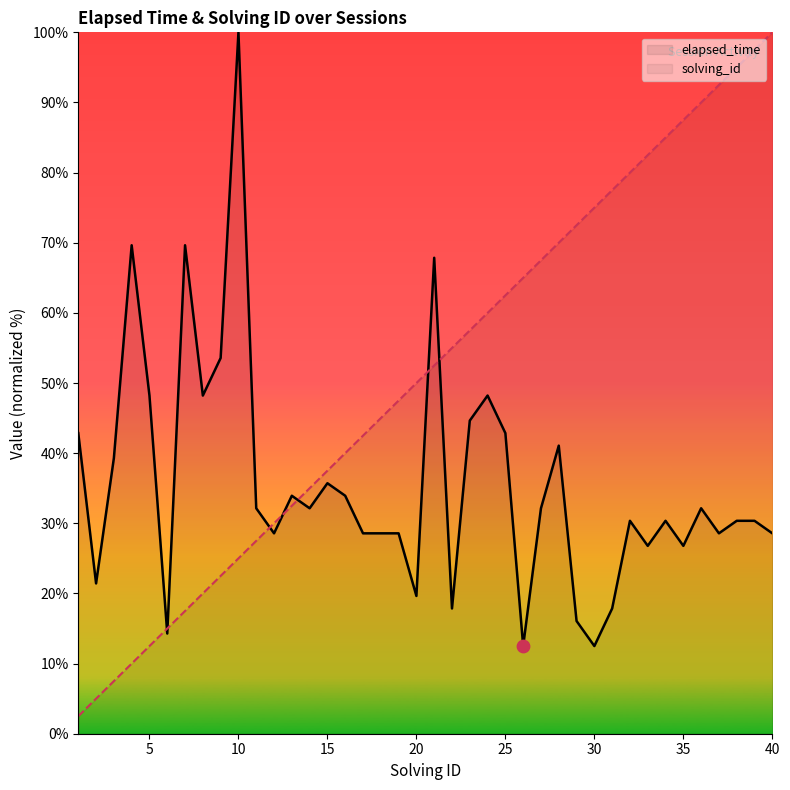

Which series contains the lowest Y value?

solving_id